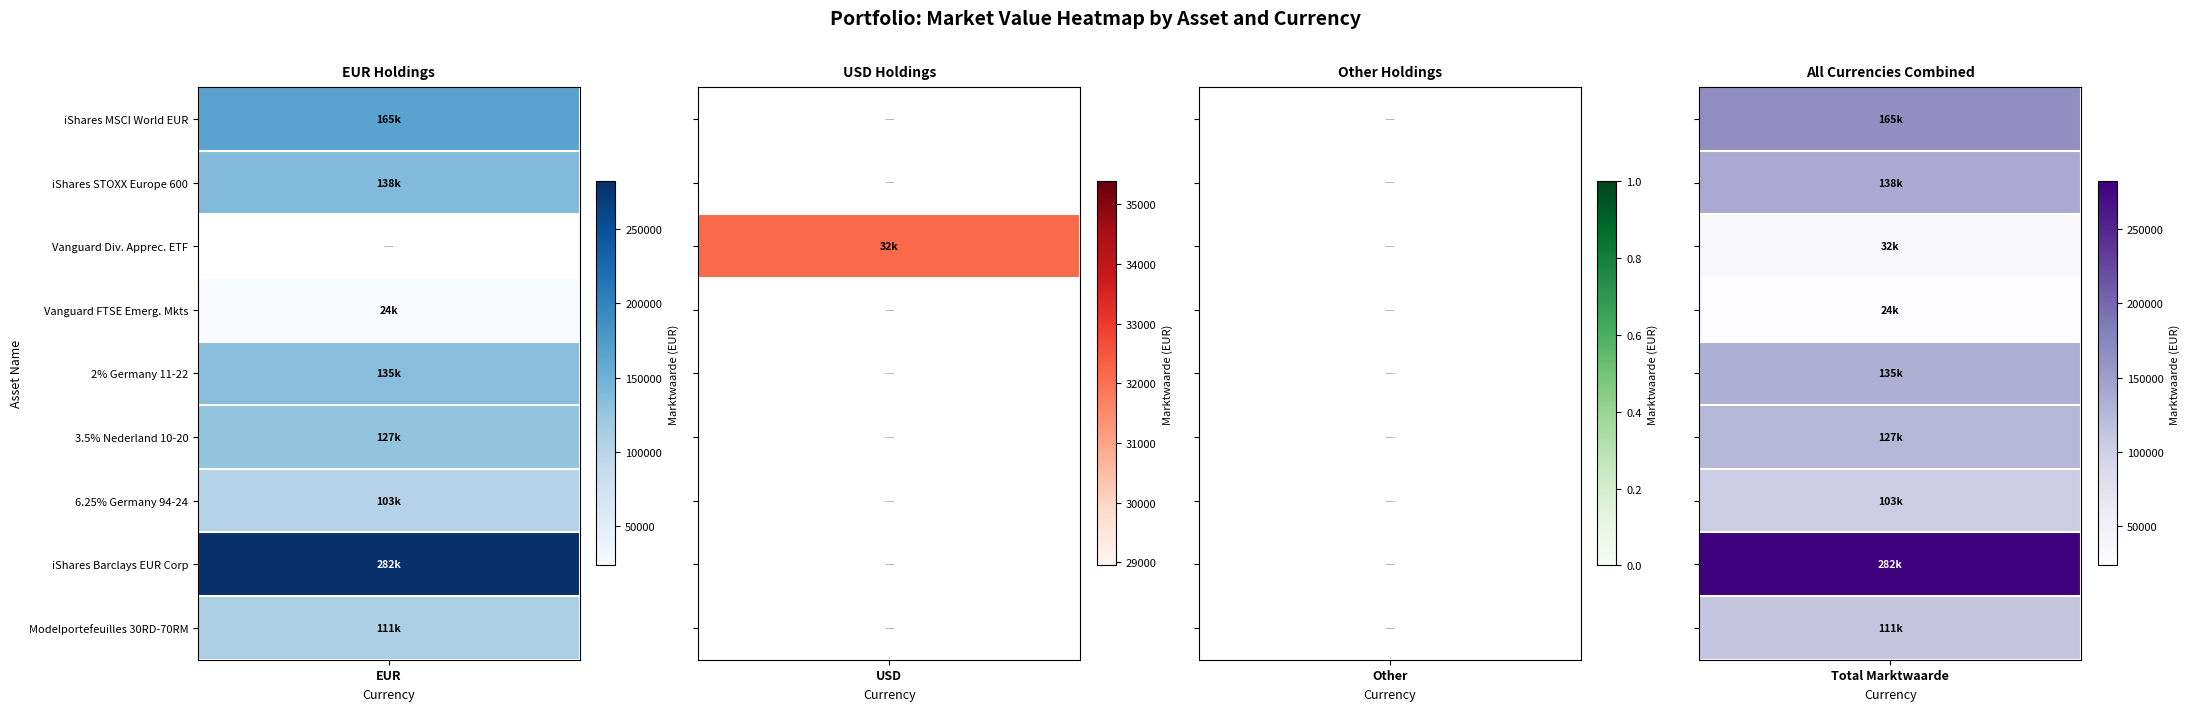

What is the difference between the maximum and minimum values in the 6,25% Germany 94-24 series?

103110